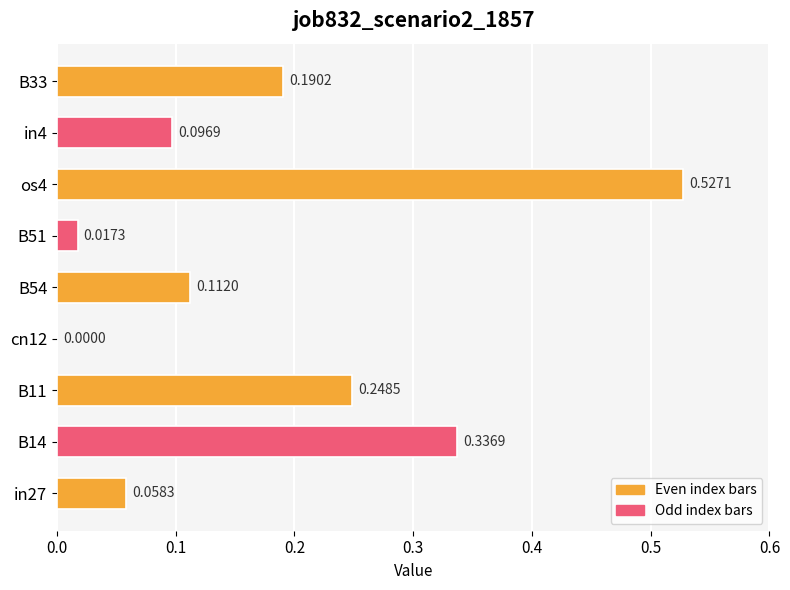

What is the change in value from cn12 to in4?

+0.1